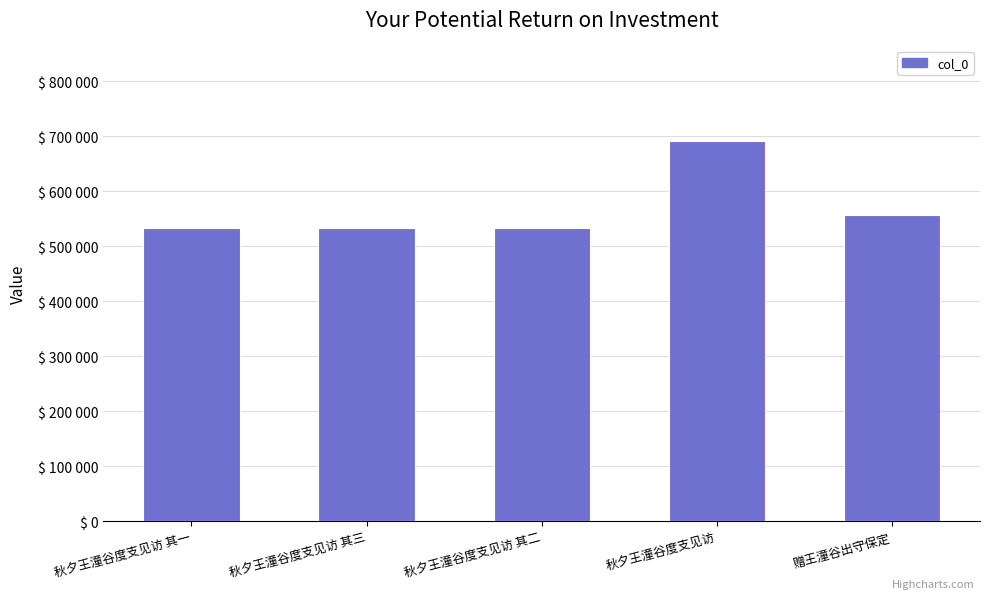

What is the approximate value at 秋夕王潼谷度支见访 其一?

532572